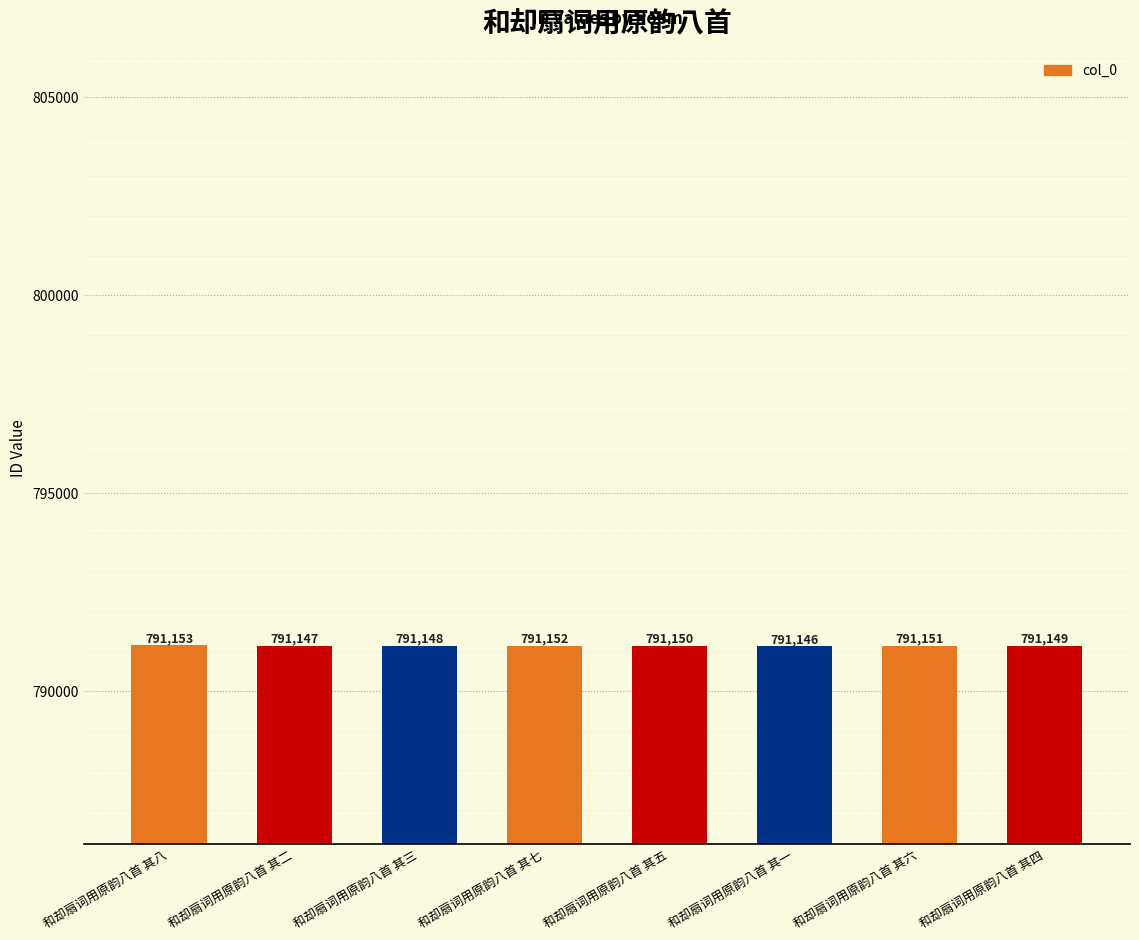

Rank the categories by value from highest to lowest.

和却扇词用原韵八首 其八, 和却扇词用原韵八首 其七, 和却扇词用原韵八首 其六, 和却扇词用原韵八首 其五, 和却扇词用原韵八首 其四, 和却扇词用原韵八首 其三, 和却扇词用原韵八首 其二, 和却扇词用原韵八首 其一